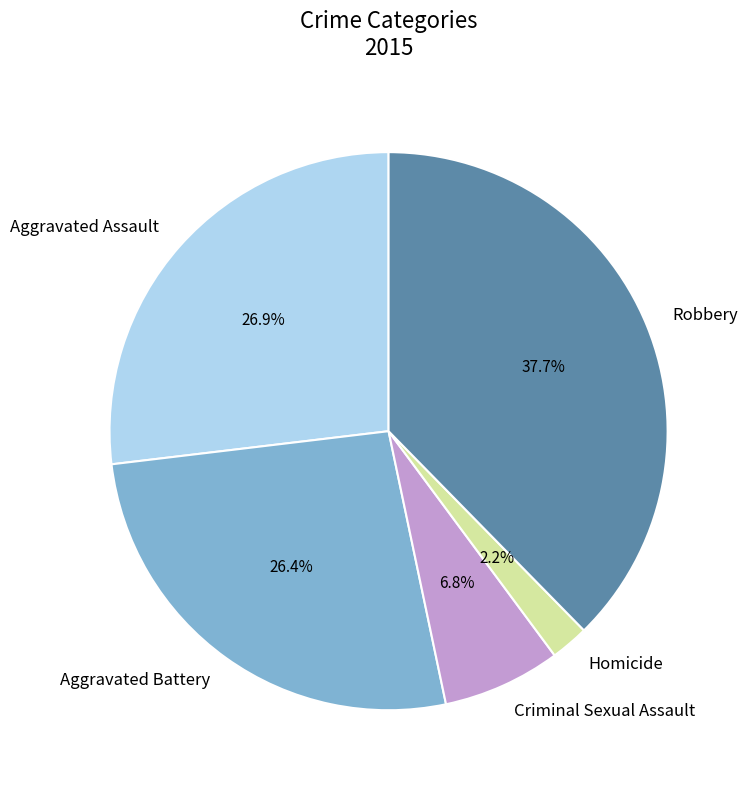

How much of the chart is everything except Robbery?

62.3%